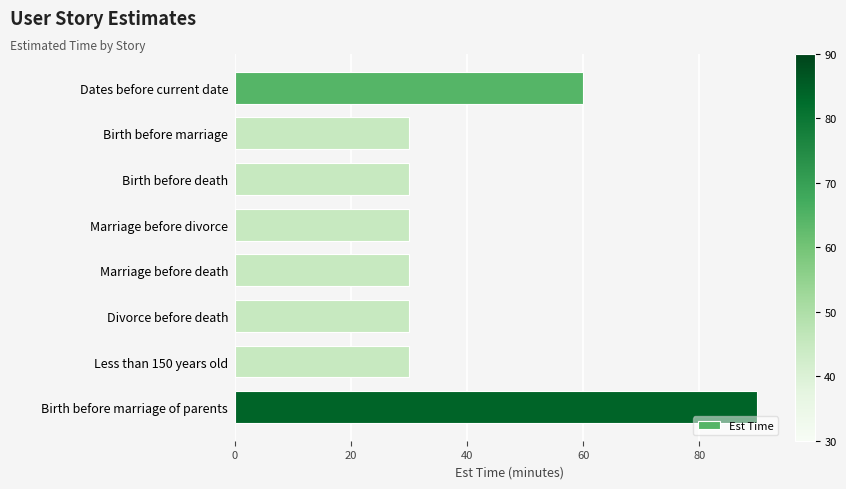

What is the smallest value displayed?

30